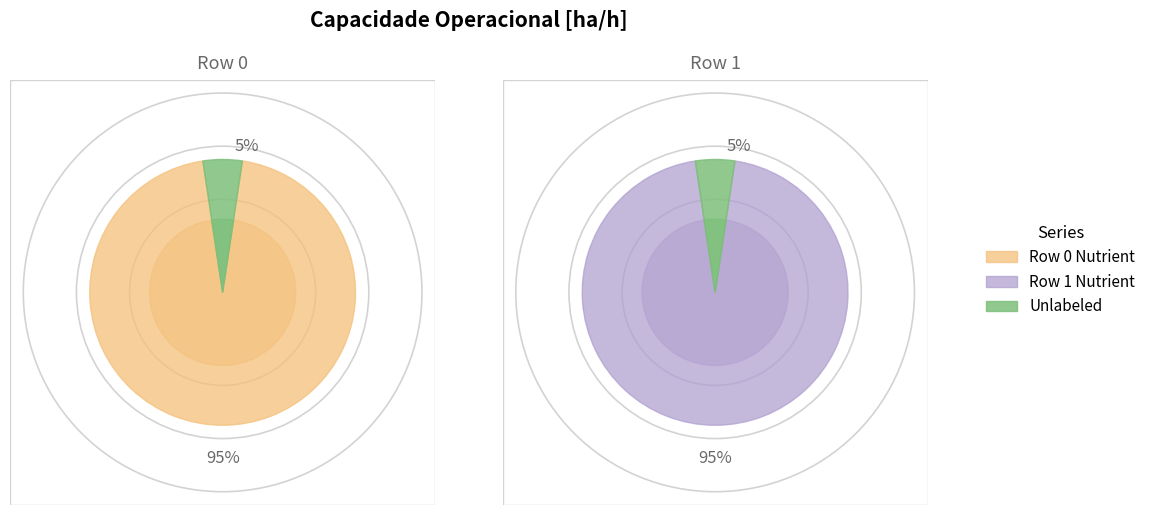

What portion of the pie excludes Row 1?

50.0%